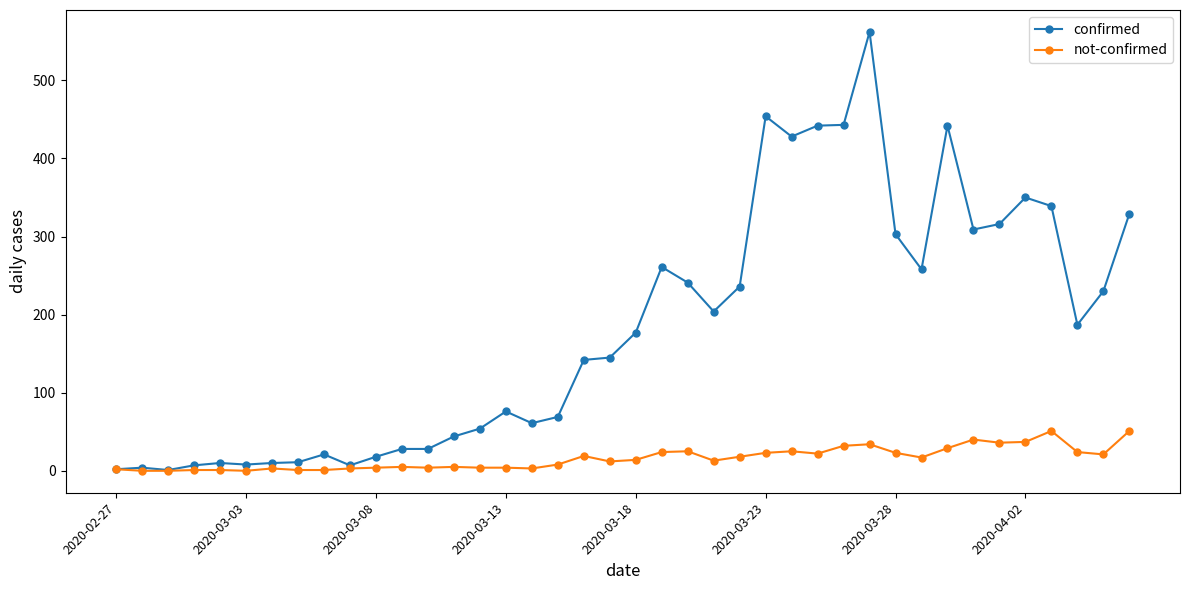

How many lines are shown in the chart?

2